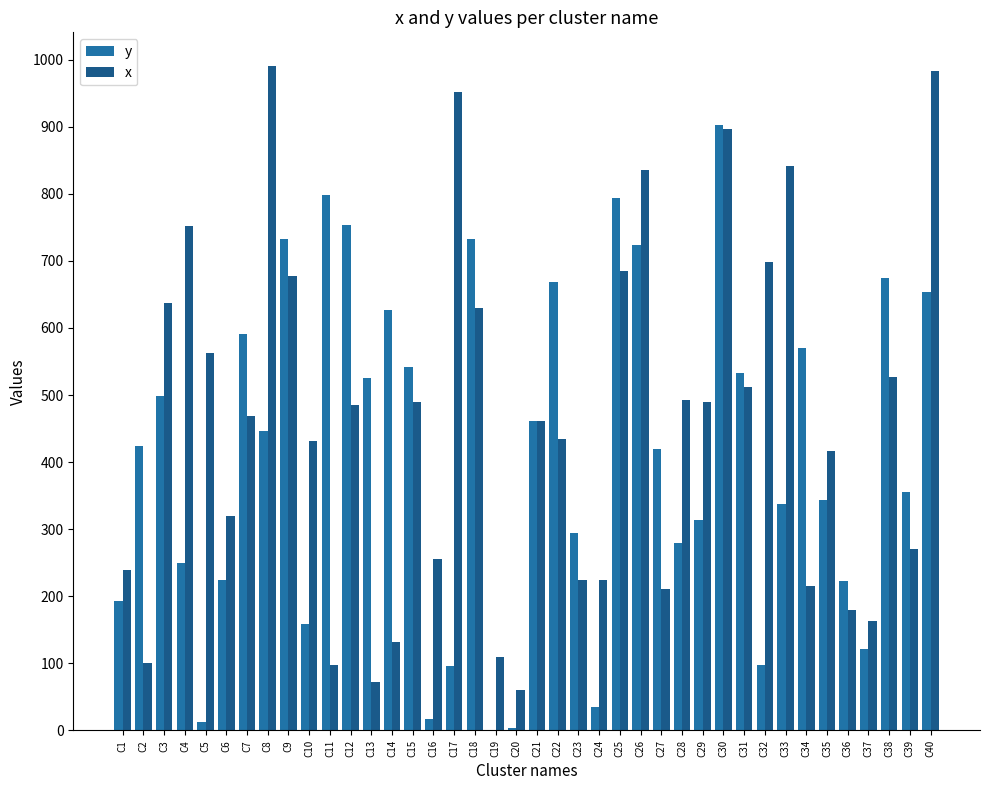

True or false: x has a value of 971 at C5.

False